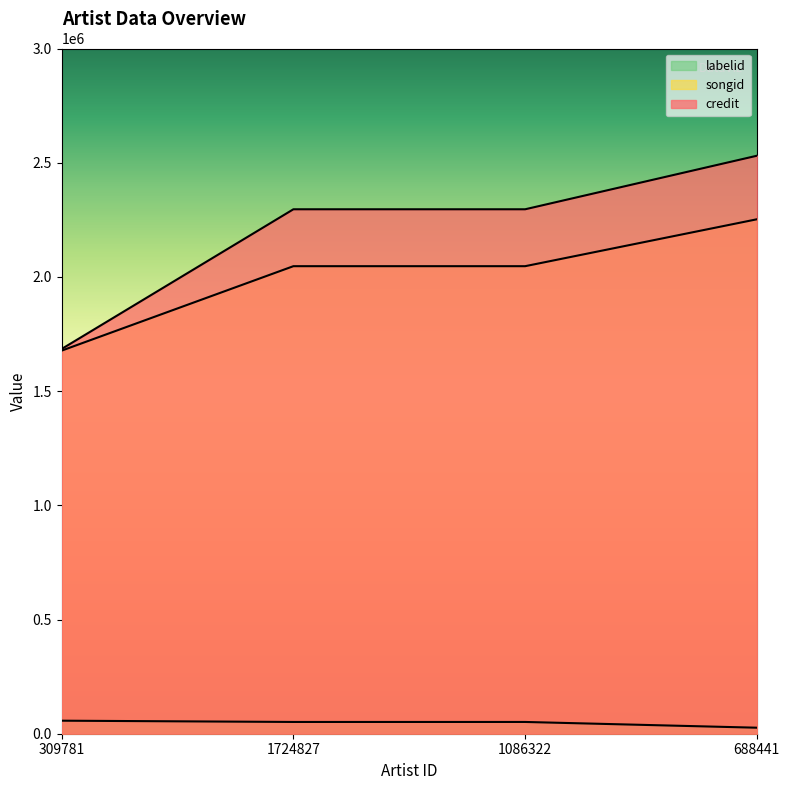

What are all the series names shown in the legend?

credit, songid, labelid